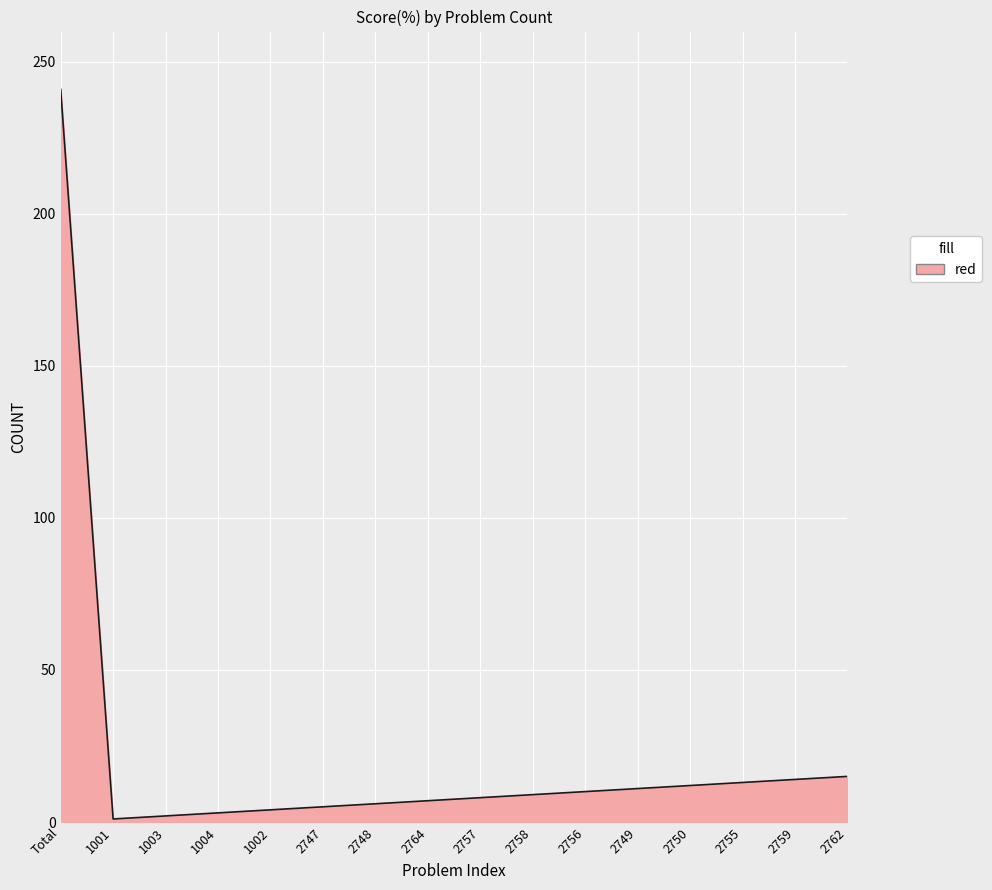

True or false: the data shows 10 at 2756.

True